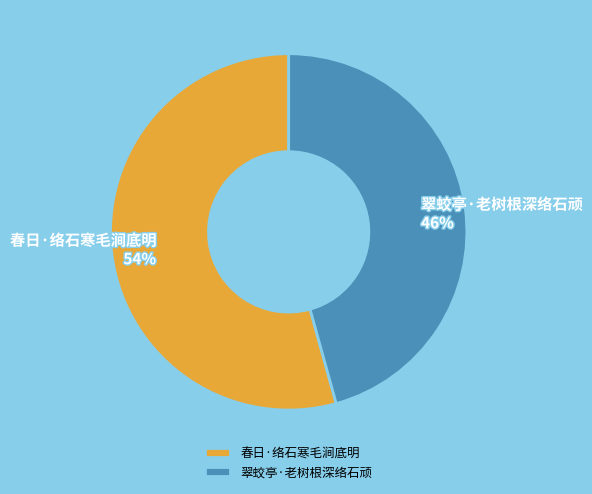

Do 春日·络石寒毛涧底明 and 翠蛟亭·老树根深络石顽 together represent more than half of the pie?

Yes